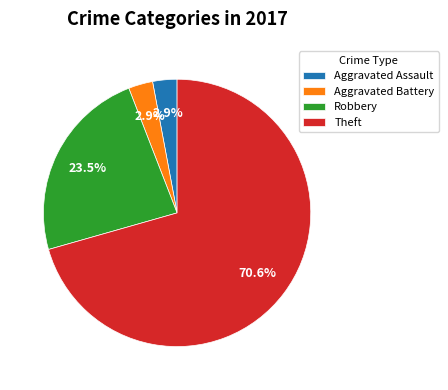

Which slice is the largest?

Theft